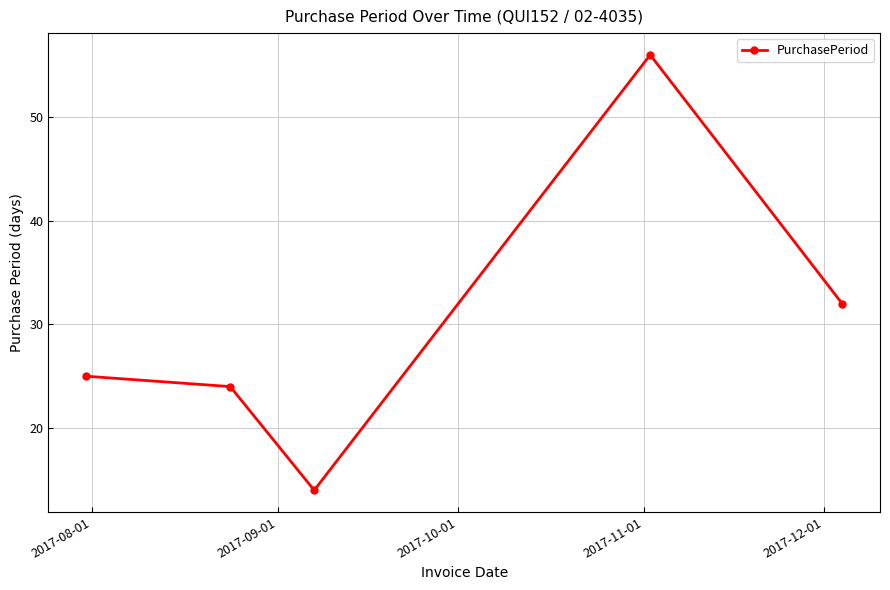

What is the maximum value shown in the chart?

56